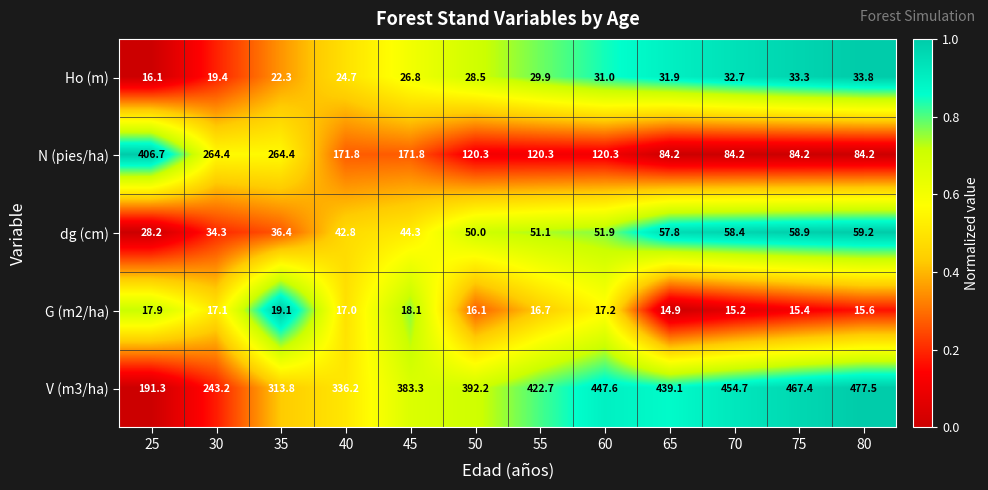

What is the sum of all N (pies/ha) values?

1976.8